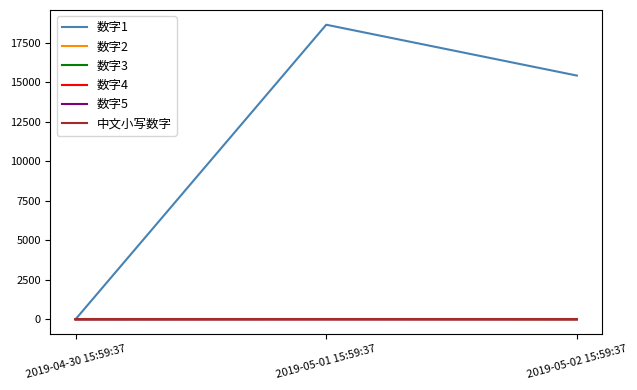

Where does the 数字5 series first go above 2?

2019-05-01 15:59:37